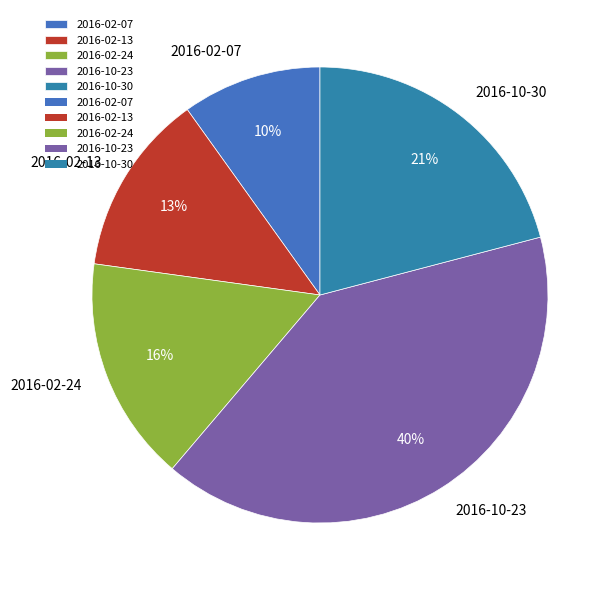

To the nearest percent, what is the difference between the 2016-02-13 and 2016-10-23 slice percentages?

27%